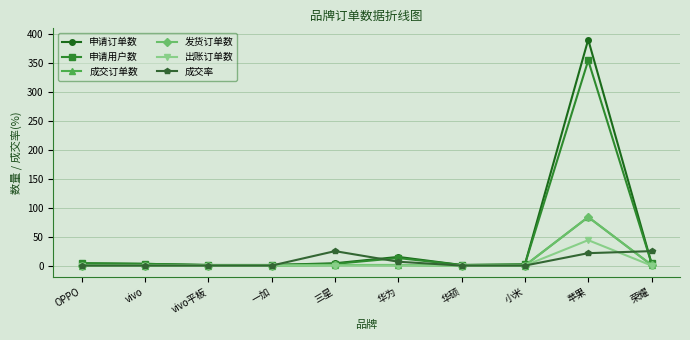

Which category has the lowest value across all series?

OPPO